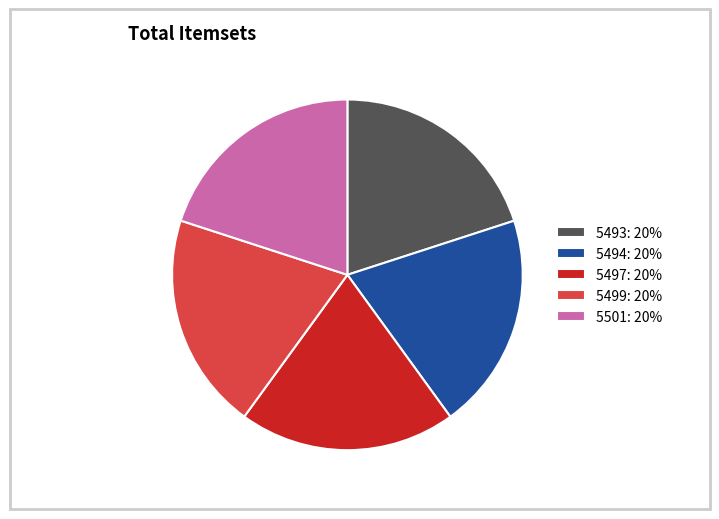

Do 5501: 20% and 5499: 20% together represent more than half of the pie?

No